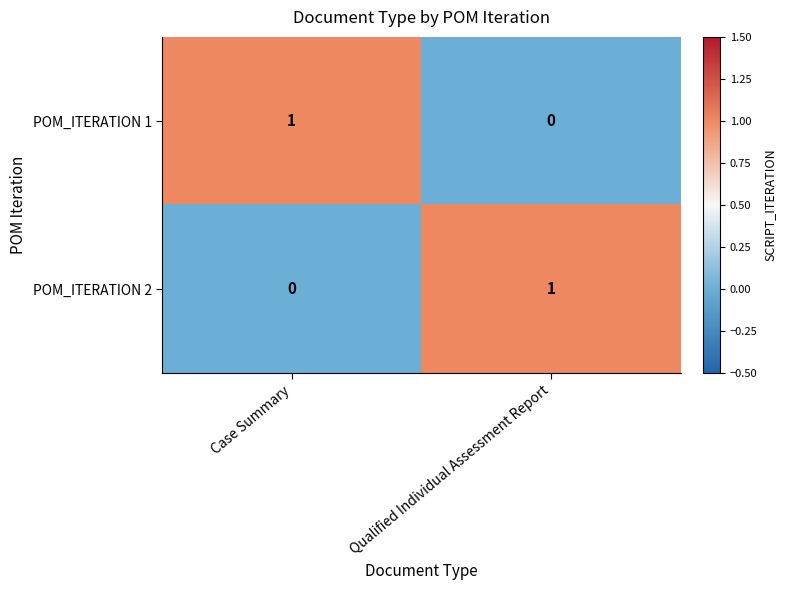

The POM_ITERATION 1 series shows 0 at Case Summary. True or false?

False